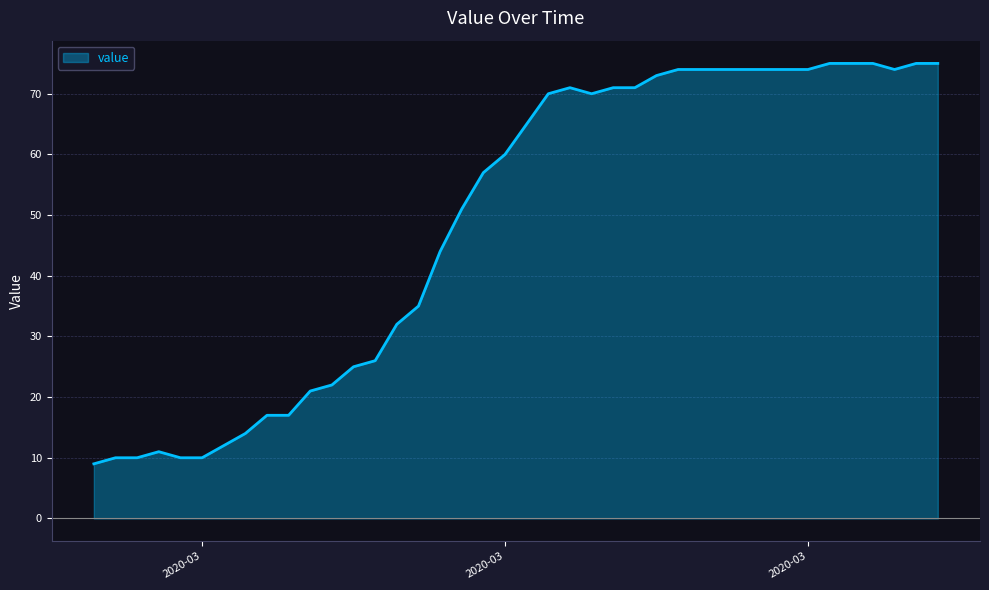

How many categories are shown in the chart?

40